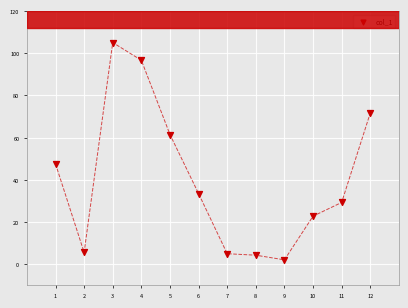

What is the average X value?

6.5